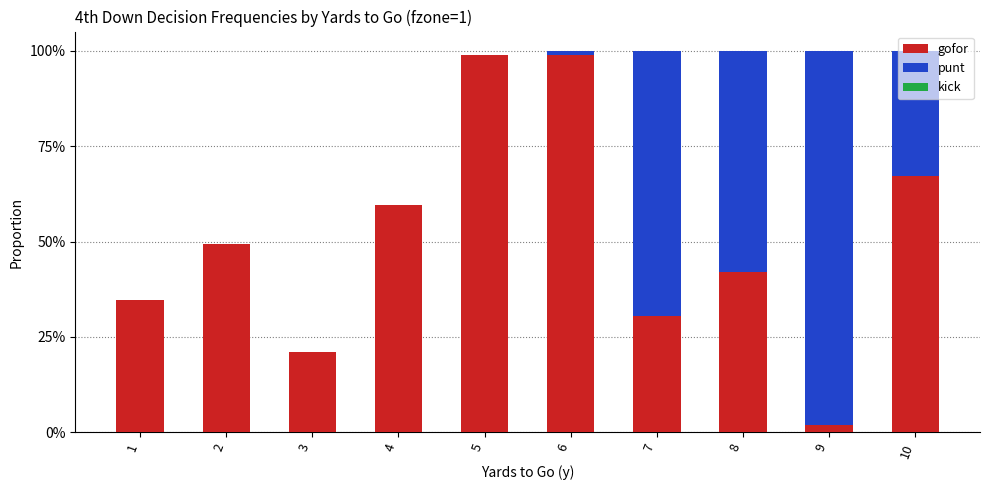

The value of punt at 9 is 1.3. True or false?

False